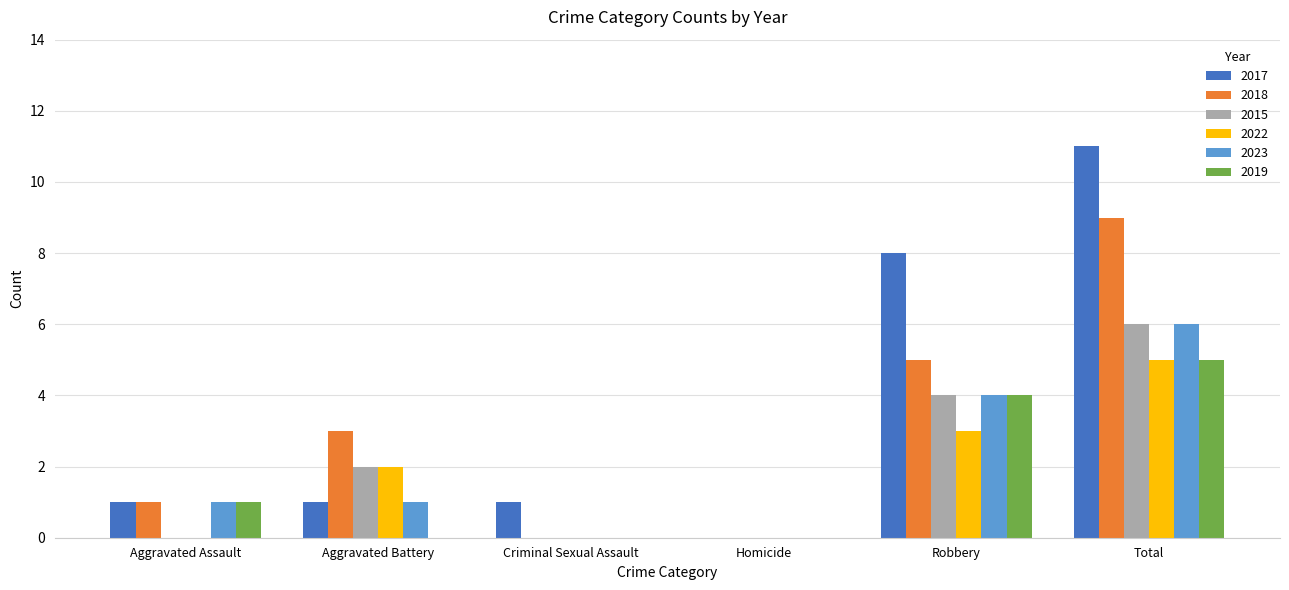

What are all the series names shown in the legend?

2017, 2018, 2015, 2022, 2023, 2019